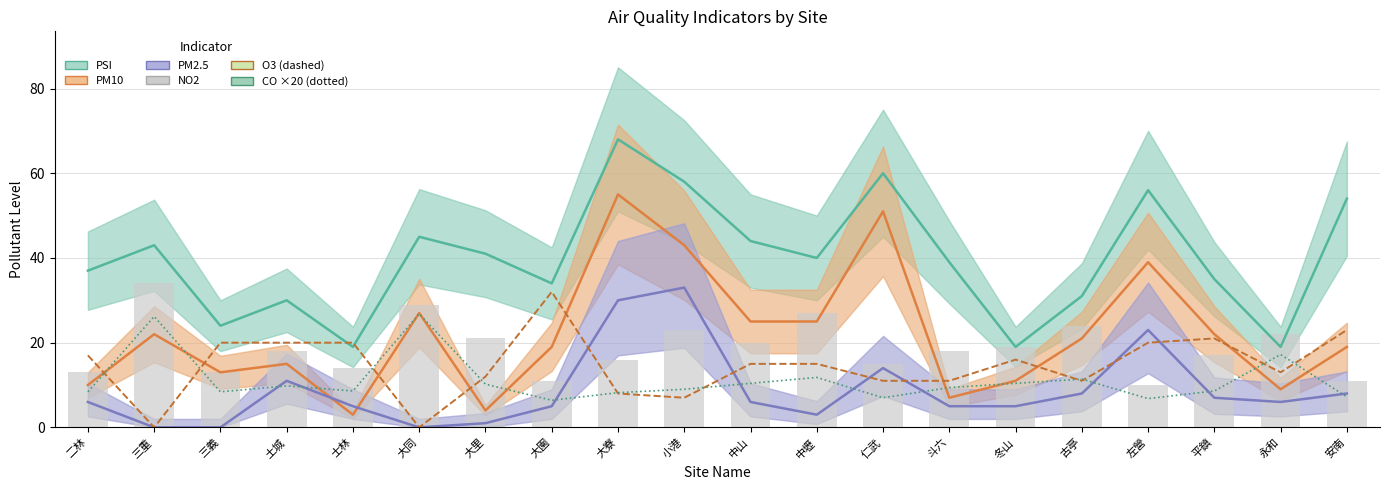

True or false: PM10 has a value of 30.4 at 古亭.

False